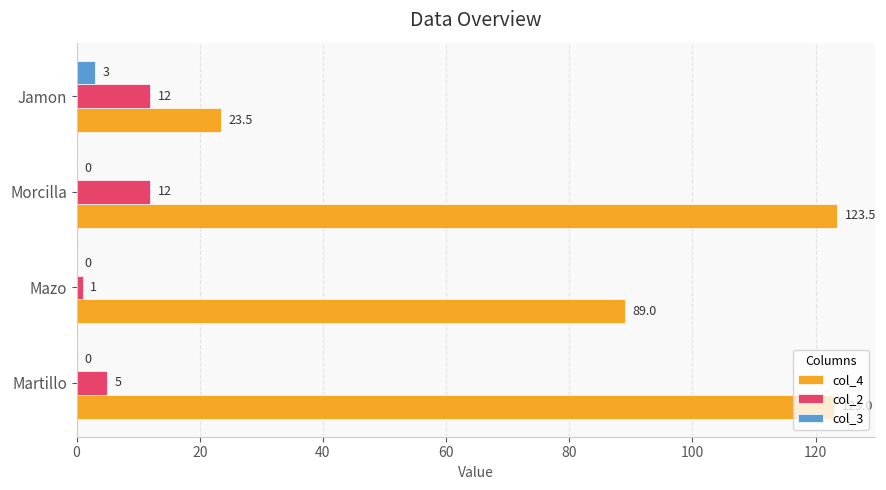

The col_2 series shows 12.0 at Morcilla. True or false?

True